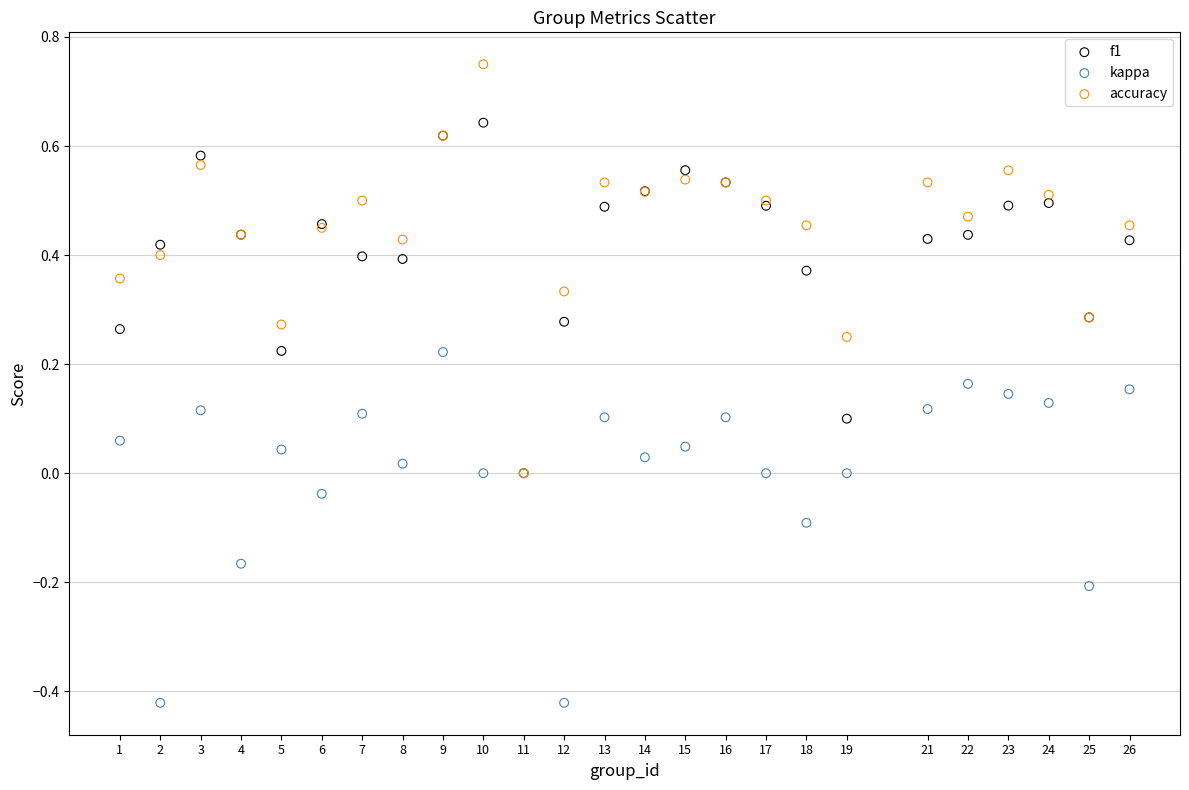

Which series has the widest spread of Y values?

accuracy